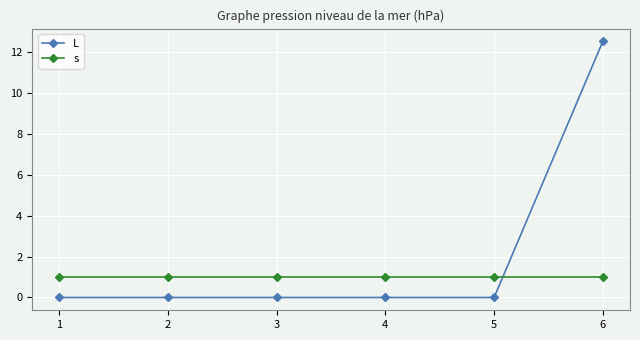

Count the number of data series in this chart.

2